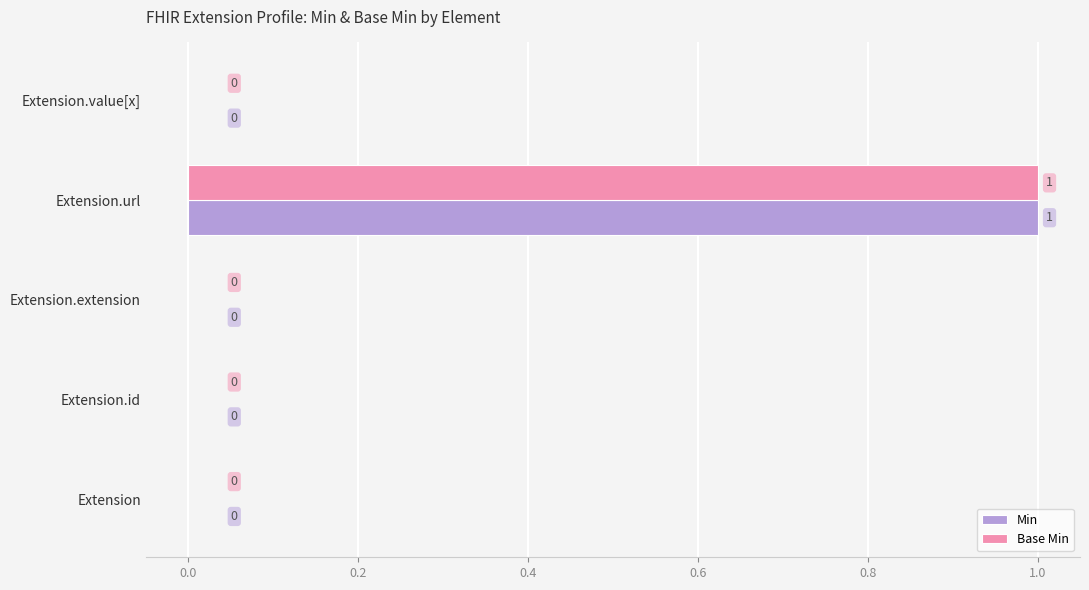

Count the Base Min values in the range 0 to 1.

5